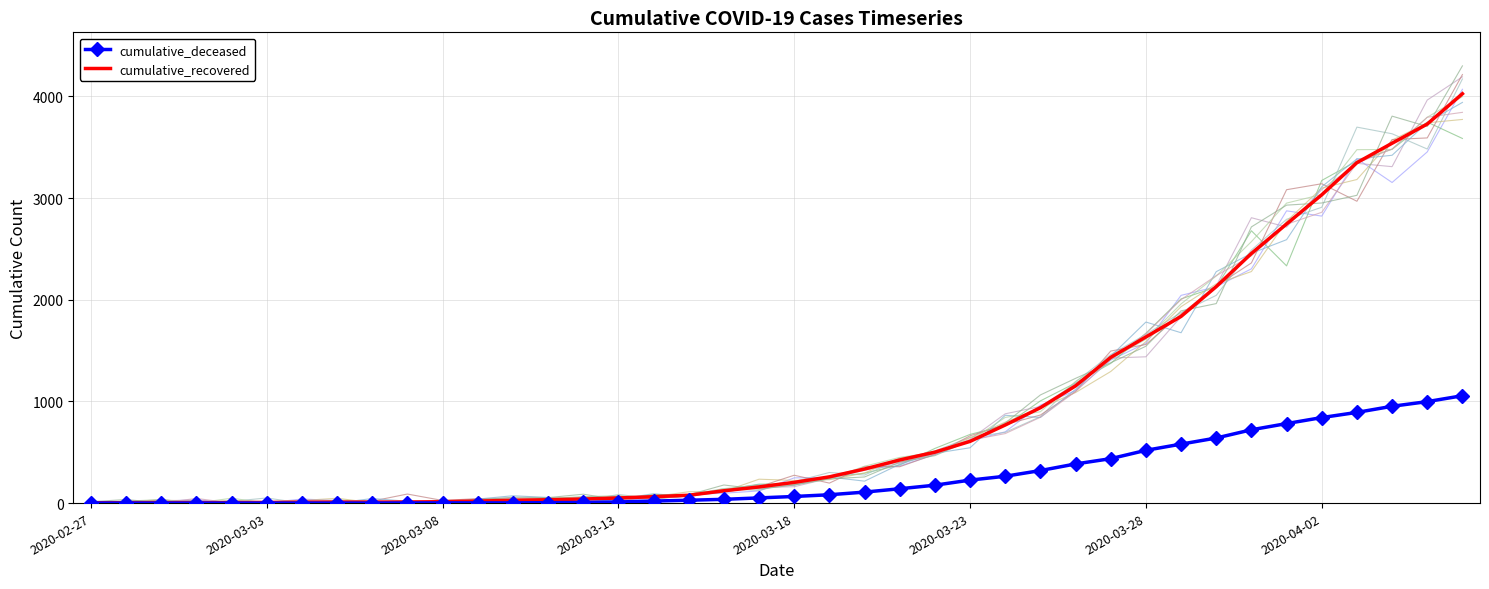

The cumulative_deceased series shows 31 at 21. True or false?

False